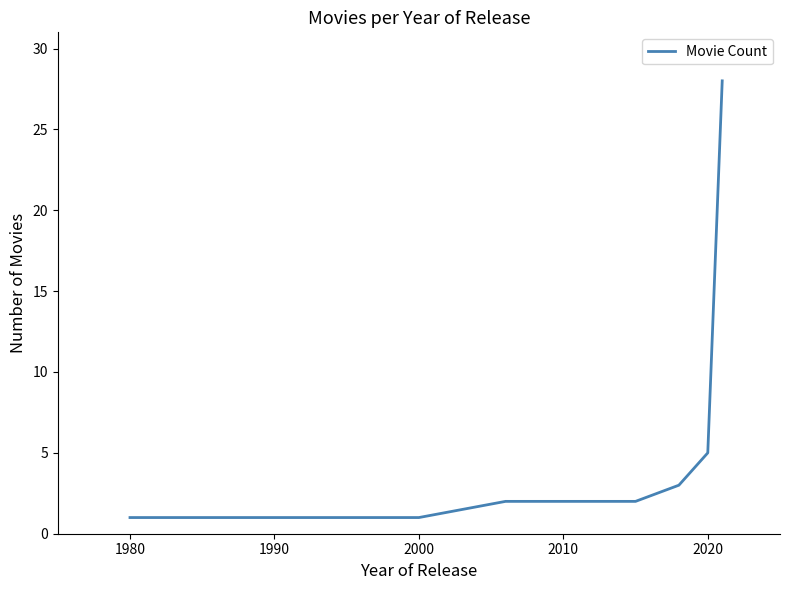

What is the greatest value displayed?

28